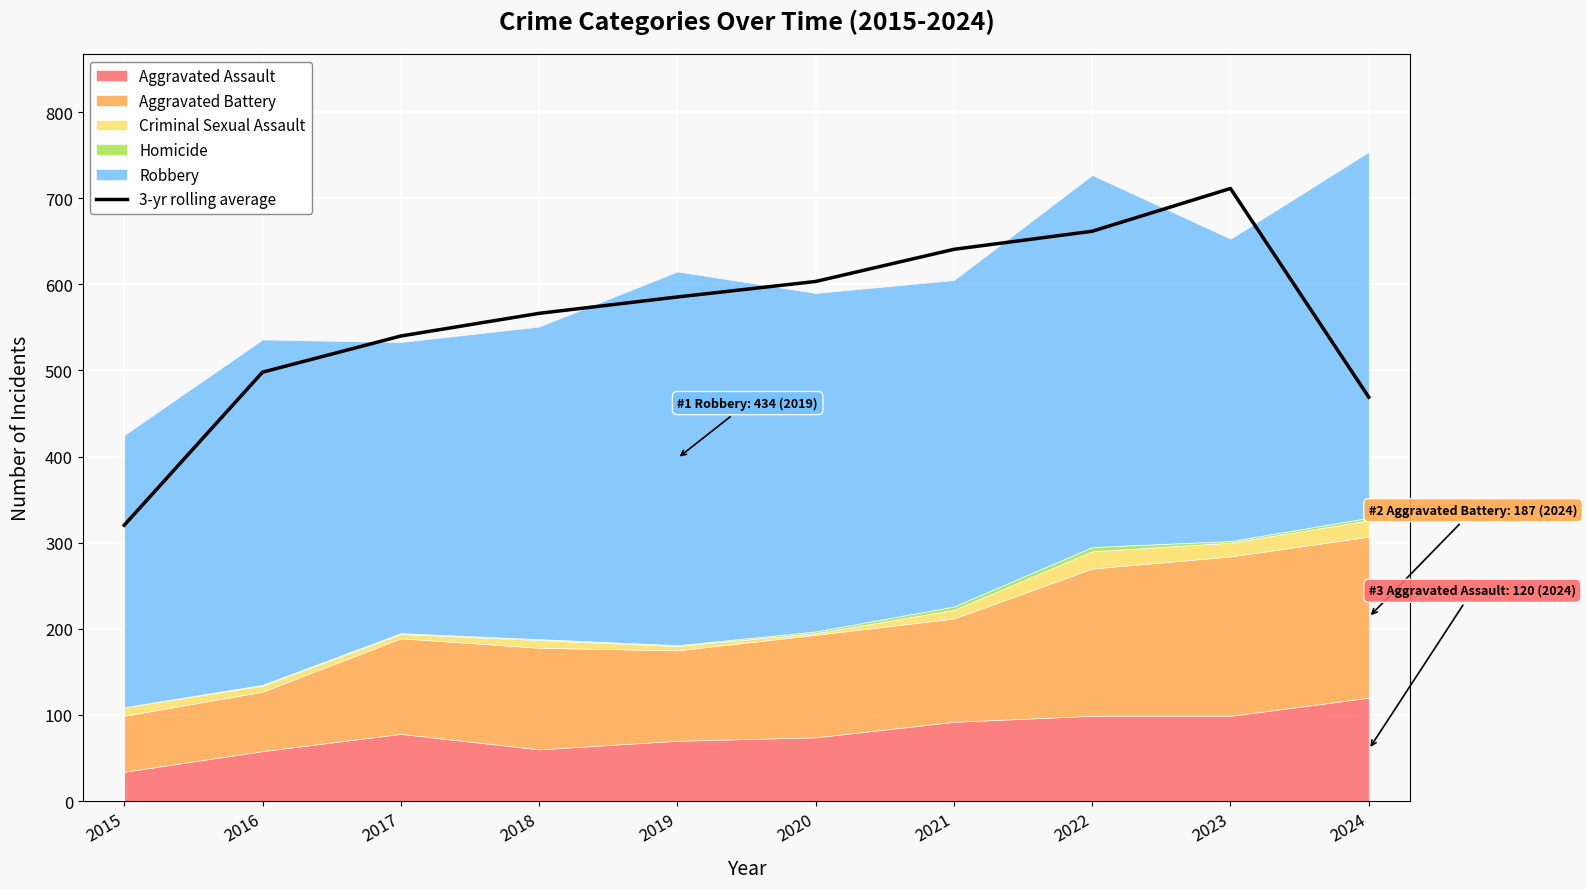

How many points are higher than both their immediate neighbors (excluding endpoints)?

1